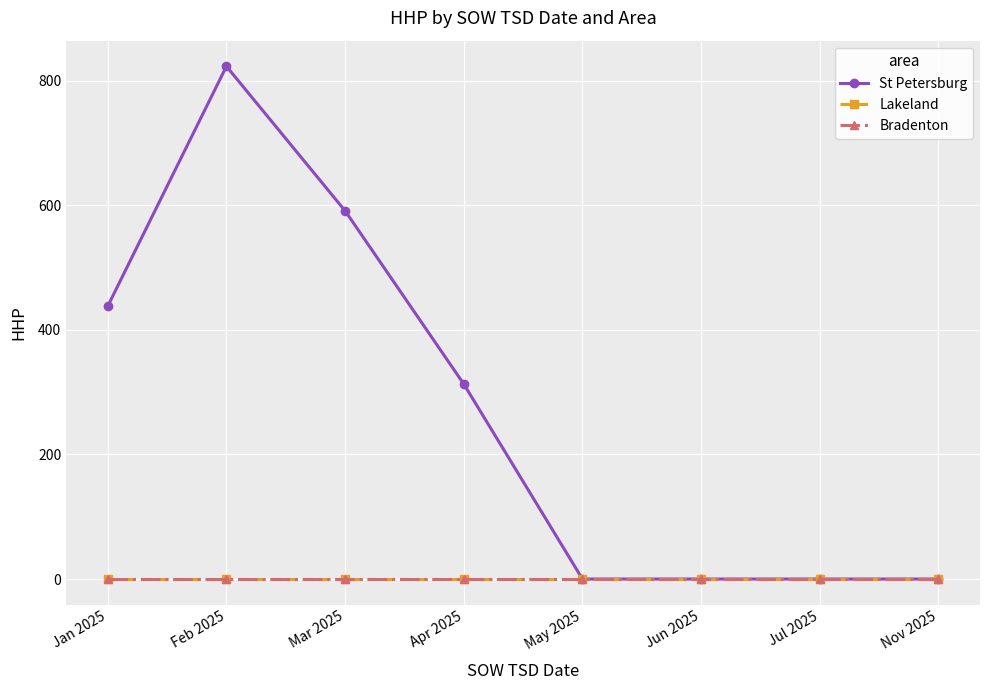

At which category is the sum across all series the highest?

Feb 2025